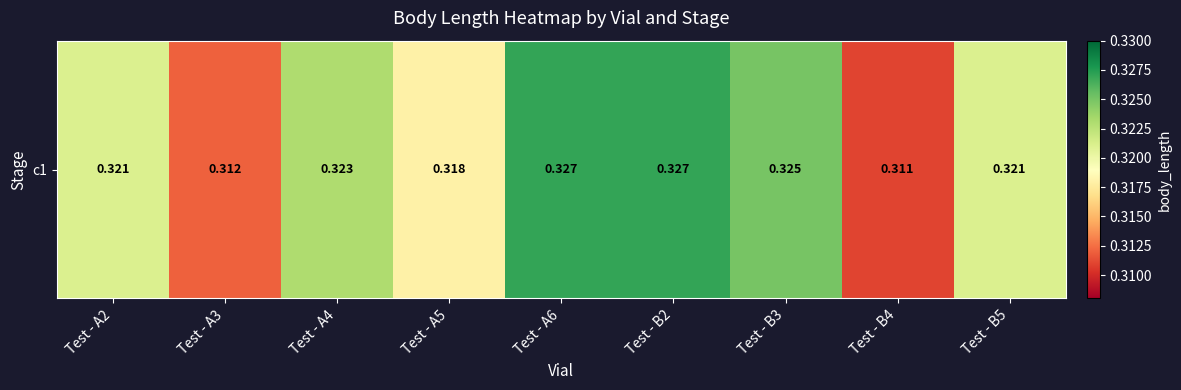

Count the values in the range 0 to 1.

9